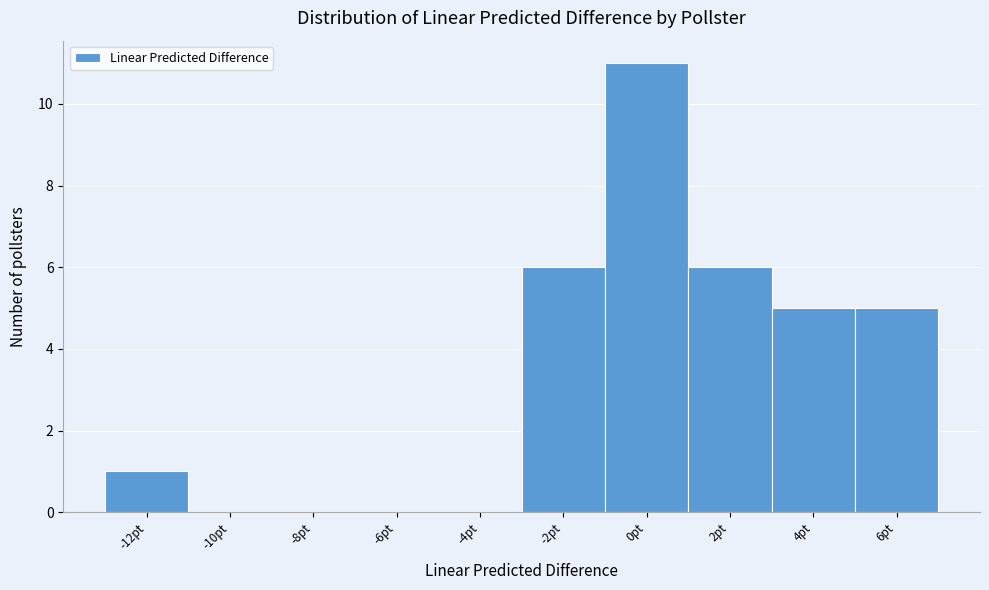

How tall is the bar that spans 3 to 5 on the x-axis? The values are not printed on the chart, so give them approximately, as read against the axis.

5